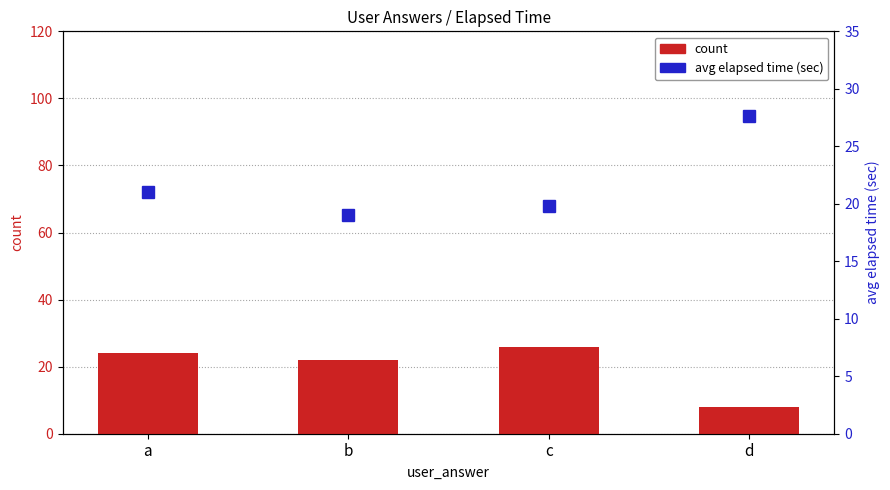

Reading left to right, transcribe all the data shown in this chart.

count: a=24.0	b=22.0	c=26.0	d=8.0
avg elapsed time (sec): a=21.0	b=19.0	c=19.8	d=27.6